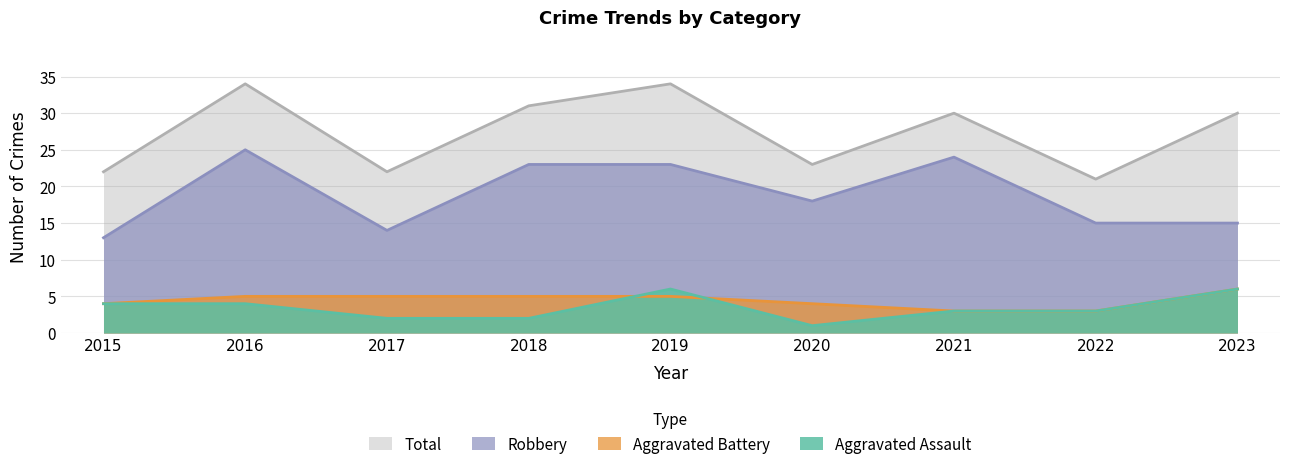

True or false: Total and Aggravated Assault intersect in this chart.

False